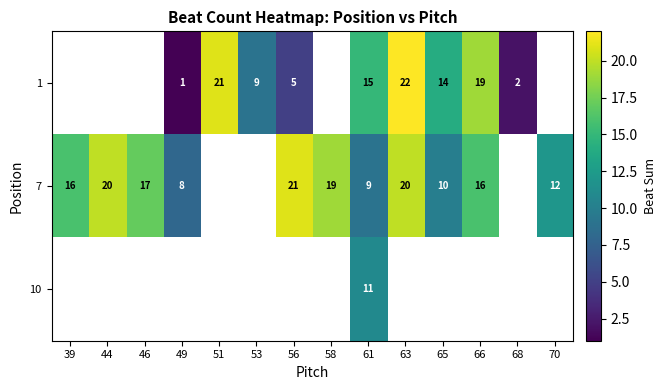

Is it true that 7 equals 28 at 46?

False